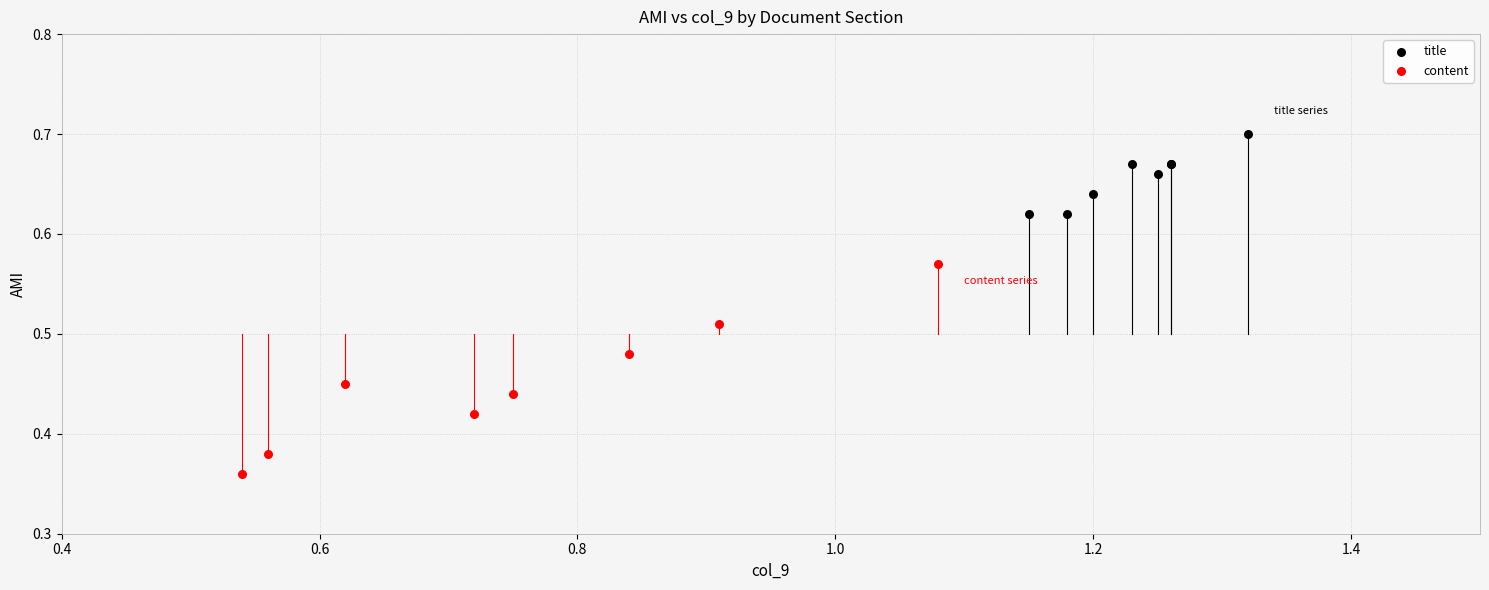

Which series reaches the minimum Y coordinate?

content